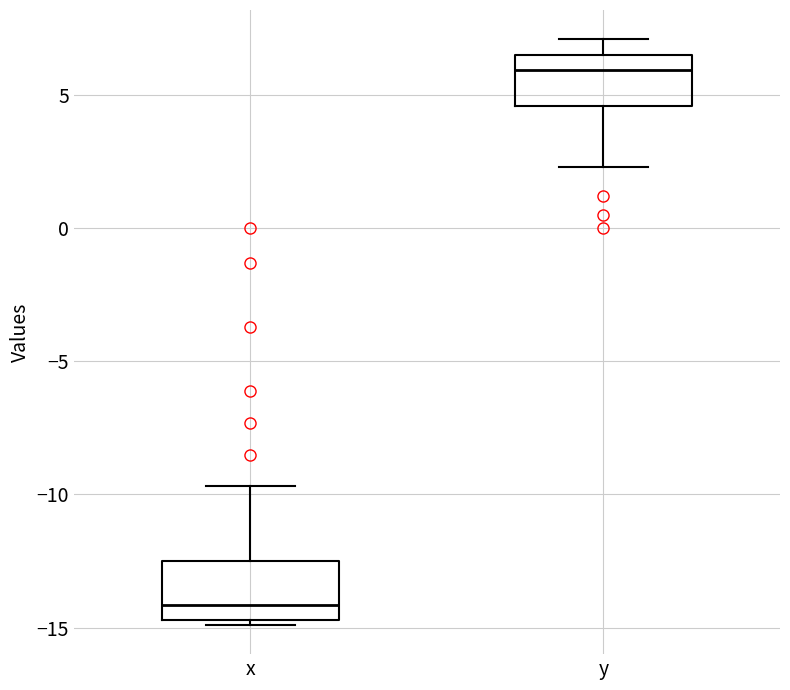

Reading left to right, transcribe this box plot: for each box, give where its median line is, the range the box spans, and where its two whiskers end, as read against the y-axis. The values are not printed on the chart, so give them approximately, as read against the axis.

x: median -14.0, box -14.5 to -12.5, whiskers -15.0 to -9.5
y: median 6.0, box 4.5 to 6.5, whiskers 2.5 to 7.0